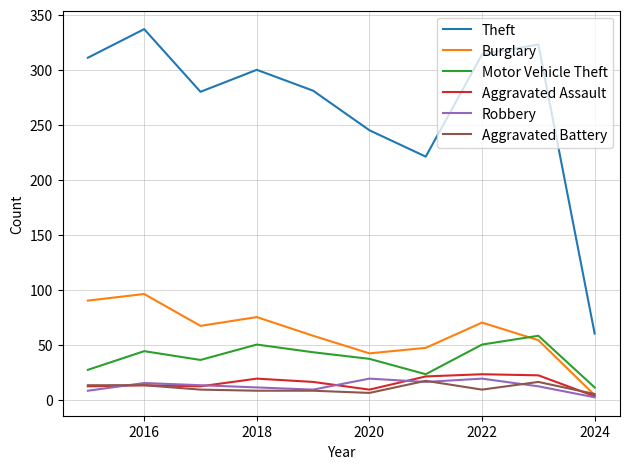

Is this an area chart (filled region under the line)?

No